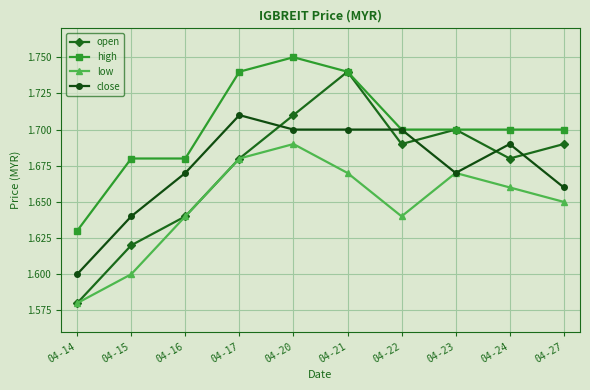

At 04-15, list the series in order from smallest to largest.

low, open, close, high